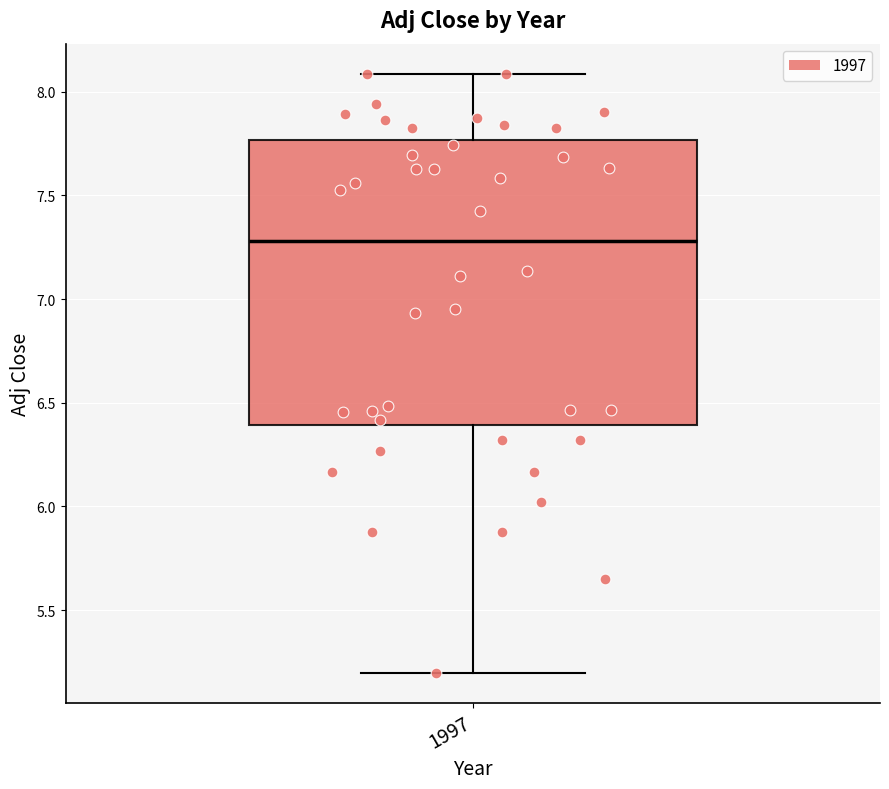

Where does the upper whisker of the box at x = 1997 end on the y-axis? The values are not printed on the chart, so give them approximately, as read against the axis.

8.10